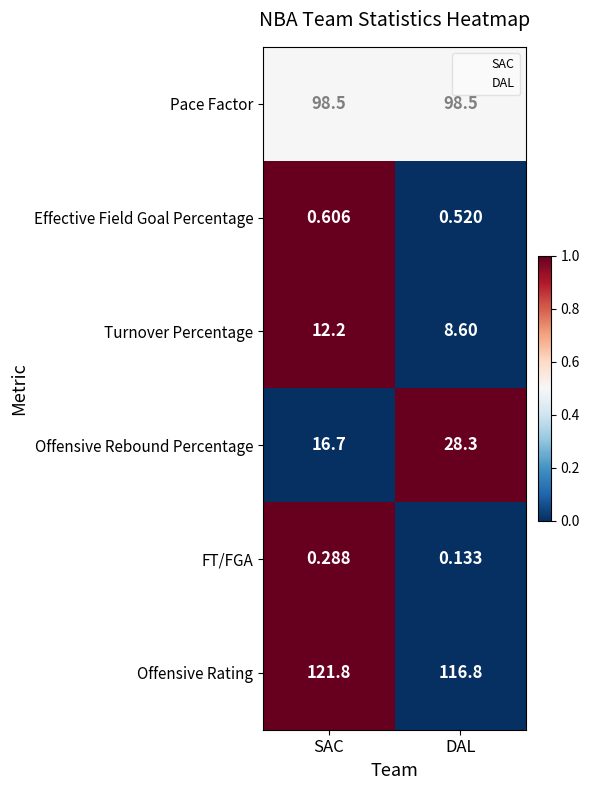

What is the total value across all series at DAL?

252.9